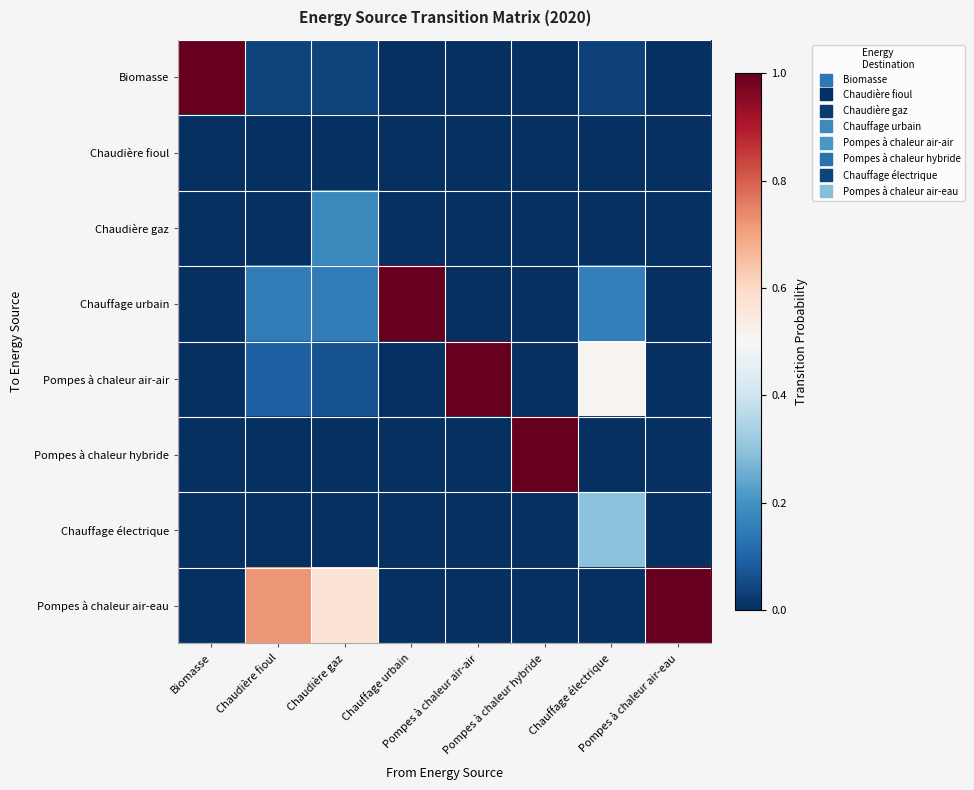

Reading right to left, list all the values displayed in this chart.

Biomasse: Pompes à chaleur air-eau=0.0	Chauffage électrique=0.0	Pompes à chaleur hybride=0.0	Pompes à chaleur air-air=0.0	Chauffage urbain=0.0	Chaudière gaz=0.0	Chaudière fioul=0.0	Biomasse=1.0
Chaudière fioul: Pompes à chaleur air-eau=0.0	Chauffage électrique=0.0	Pompes à chaleur hybride=0.0	Pompes à chaleur air-air=0.0	Chauffage urbain=0.0	Chaudière gaz=0.0	Chaudière fioul=0.0	Biomasse=0.0
Chaudière gaz: Pompes à chaleur air-eau=0.0	Chauffage électrique=0.0	Pompes à chaleur hybride=0.0	Pompes à chaleur air-air=0.0	Chauffage urbain=0.0	Chaudière gaz=0.2	Chaudière fioul=0.0	Biomasse=0.0
Chauffage urbain: Pompes à chaleur air-eau=0.0	Chauffage électrique=0.2	Pompes à chaleur hybride=0.0	Pompes à chaleur air-air=0.0	Chauffage urbain=1.0	Chaudière gaz=0.2	Chaudière fioul=0.2	Biomasse=0.0
Pompes à chaleur air-air: Pompes à chaleur air-eau=0.0	Chauffage électrique=0.5	Pompes à chaleur hybride=0.0	Pompes à chaleur air-air=1.0	Chauffage urbain=0.0	Chaudière gaz=0.1	Chaudière fioul=0.1	Biomasse=0.0
Pompes à chaleur hybride: Pompes à chaleur air-eau=0.0	Chauffage électrique=0.0	Pompes à chaleur hybride=1.0	Pompes à chaleur air-air=0.0	Chauffage urbain=0.0	Chaudière gaz=0.0	Chaudière fioul=0.0	Biomasse=0.0
Chauffage électrique: Pompes à chaleur air-eau=0.0	Chauffage électrique=0.3	Pompes à chaleur hybride=0.0	Pompes à chaleur air-air=0.0	Chauffage urbain=0.0	Chaudière gaz=0.0	Chaudière fioul=0.0	Biomasse=0.0
Pompes à chaleur air-eau: Pompes à chaleur air-eau=1.0	Chauffage électrique=0.0	Pompes à chaleur hybride=0.0	Pompes à chaleur air-air=0.0	Chauffage urbain=0.0	Chaudière gaz=0.6	Chaudière fioul=0.7	Biomasse=0.0